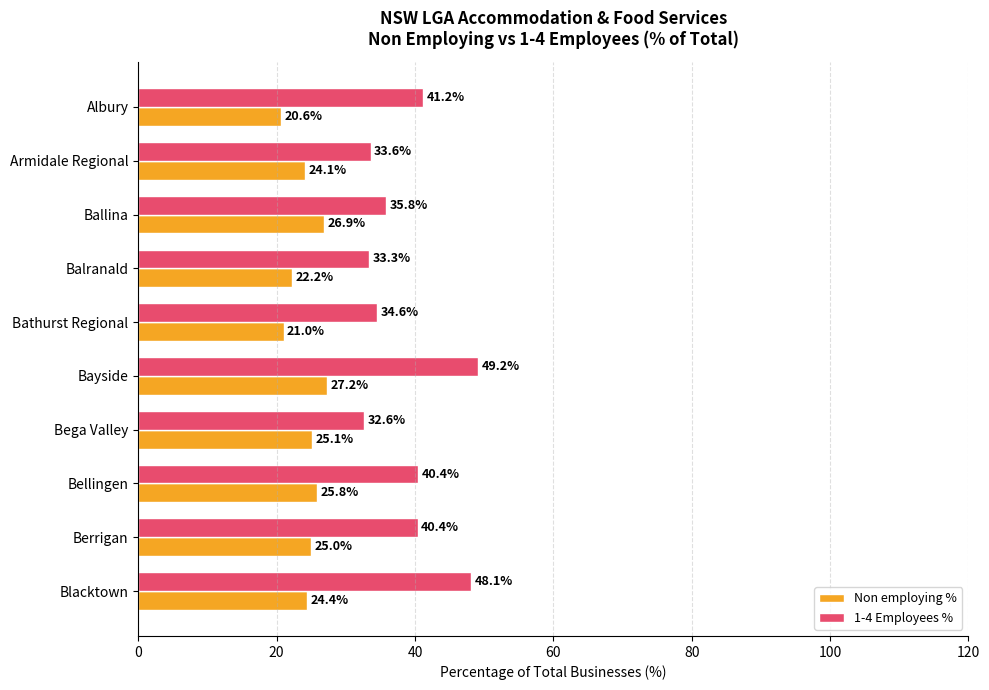

At which label is Non employing % closest to 23?

Balranald